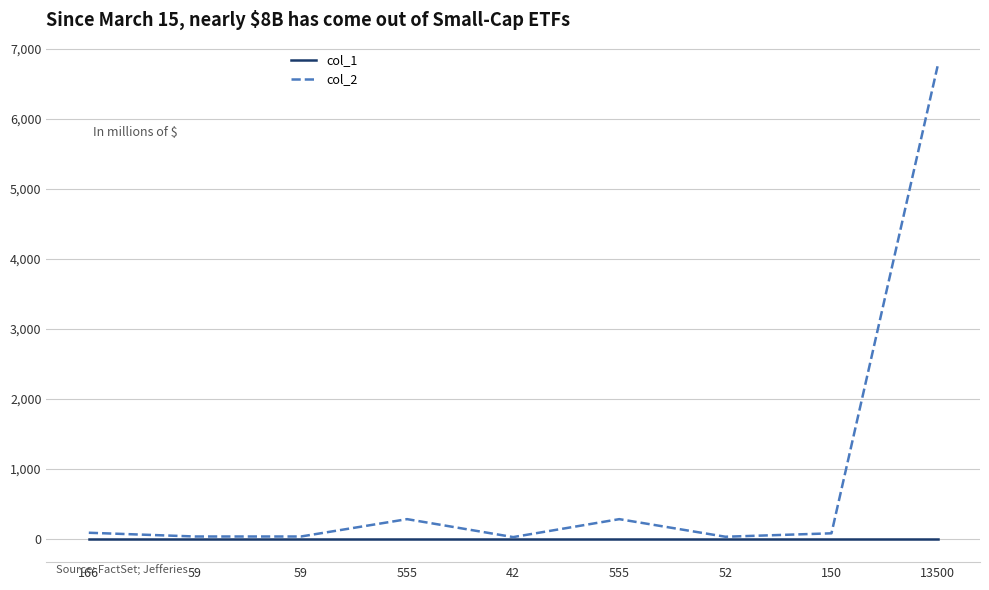

How many series are shown in this chart?

2